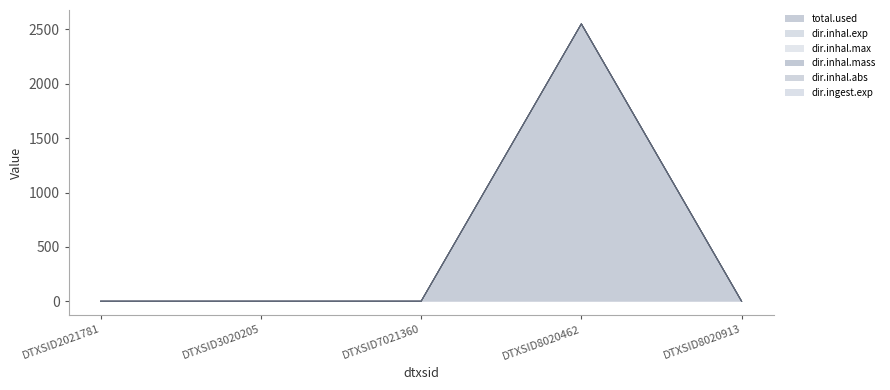

True or false: dir.ingest.exp has more than 1 interior local peaks.

False